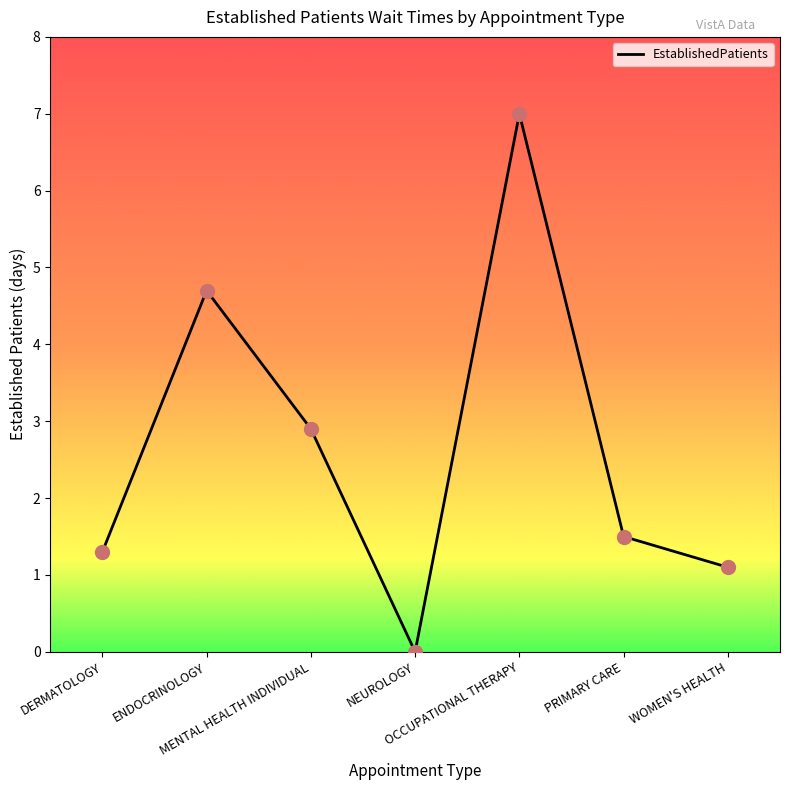

What is the change in value from MENTAL HEALTH INDIVIDUAL to OCCUPATIONAL THERAPY?

+4.1